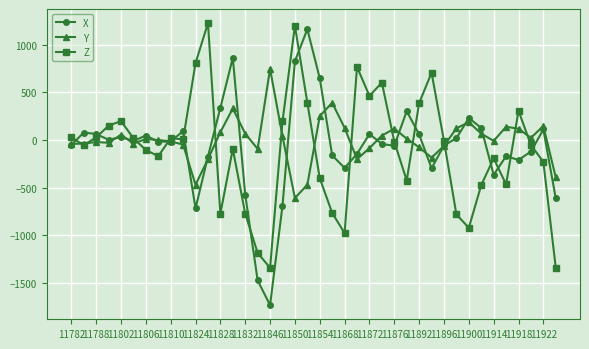

Count the number of categories in the chart.

40